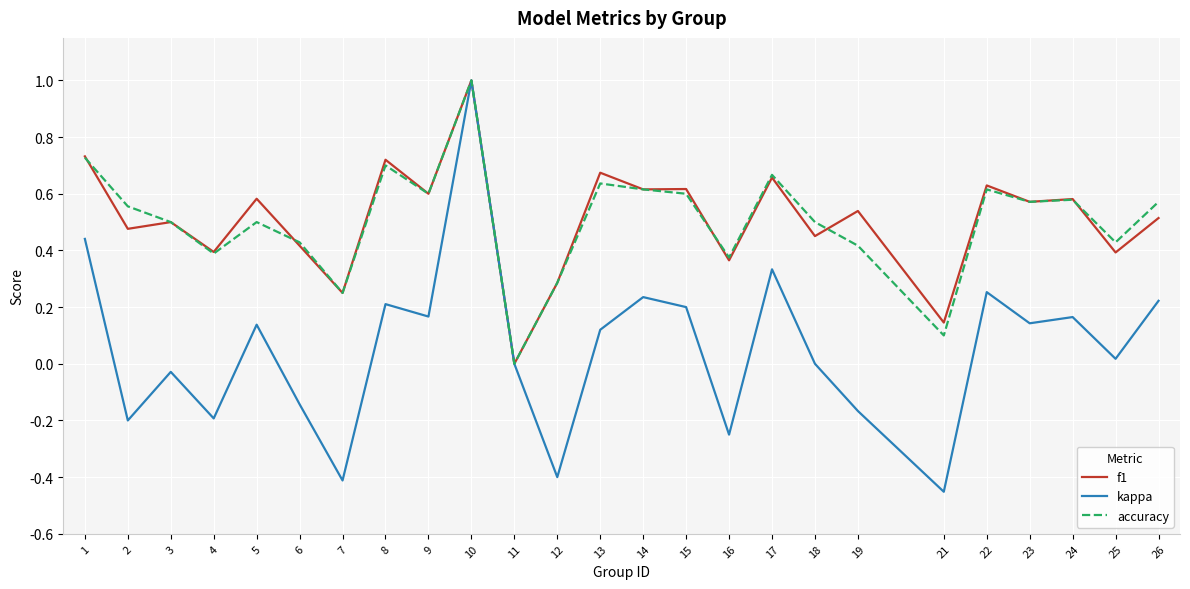

How many lines are shown in the chart?

3